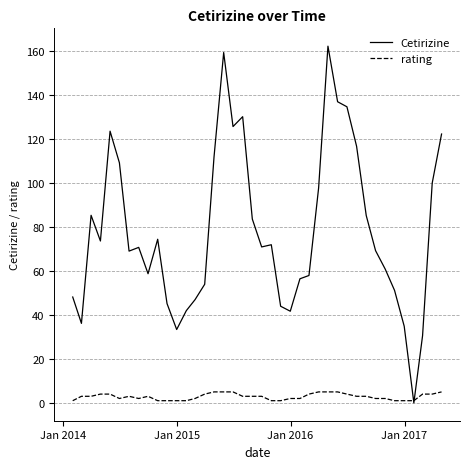

After their last crossing, which series has the higher values: rating or Cetirizine?

Cetirizine